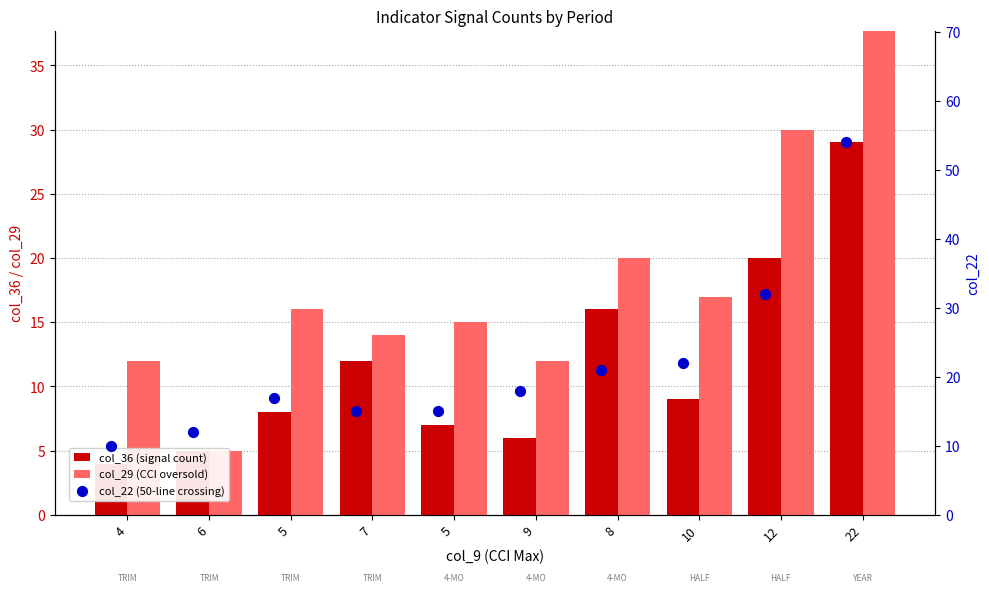

At how many categories does at least one series exceed 52?

1